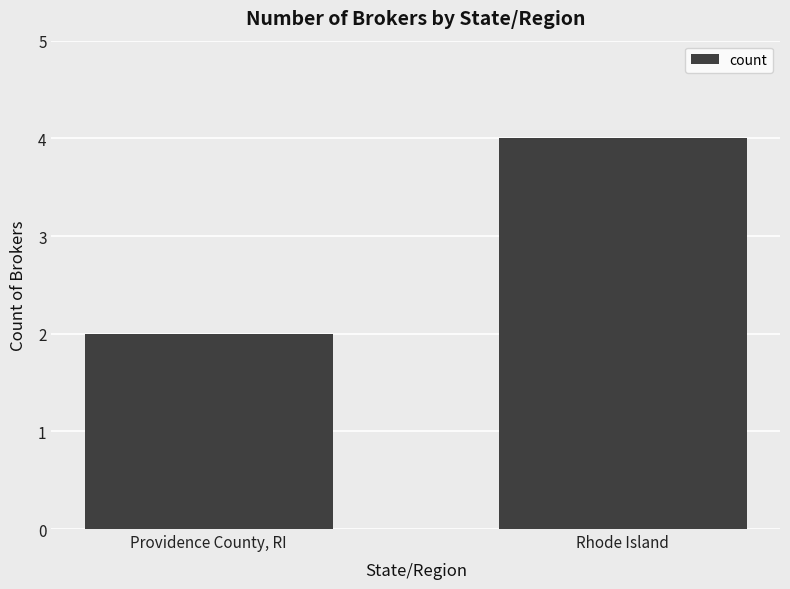

Reading right to left, extract all data points from this chart.

4	2